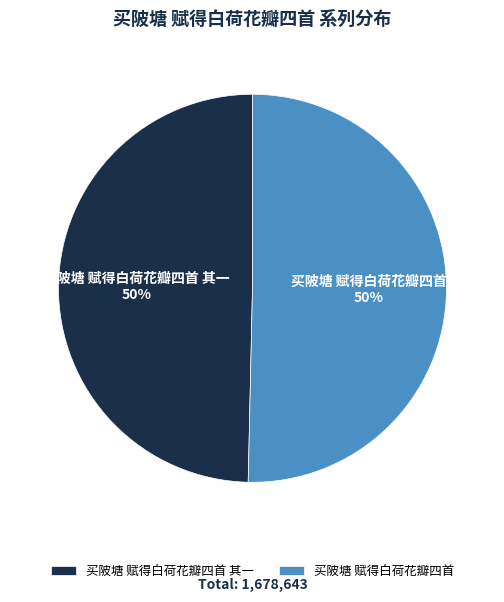

True or false: 买陂塘 赋得白荷花瓣四首 accounts for 61% of the total.

False